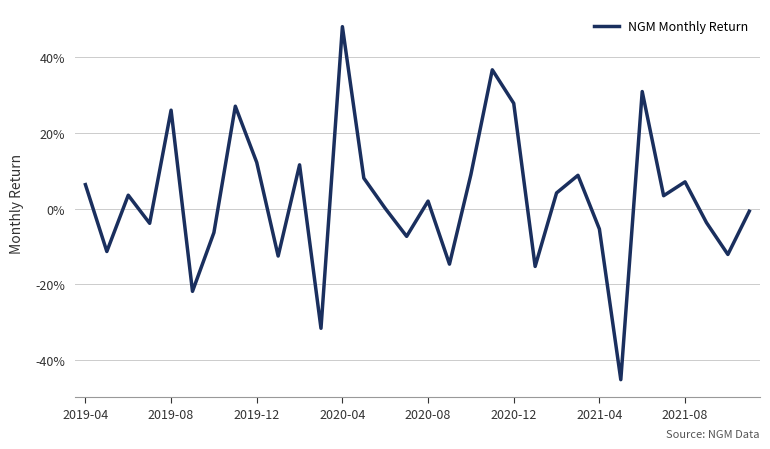

What is the smallest value displayed?

-0.5